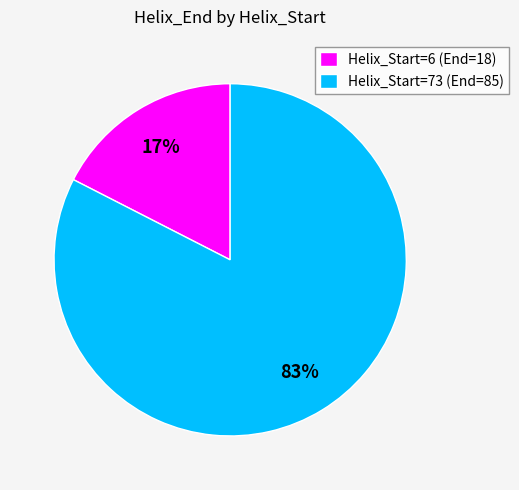

Rank the categories by value from highest to lowest.

Helix_Start=73 (End=85), Helix_Start=6 (End=18)